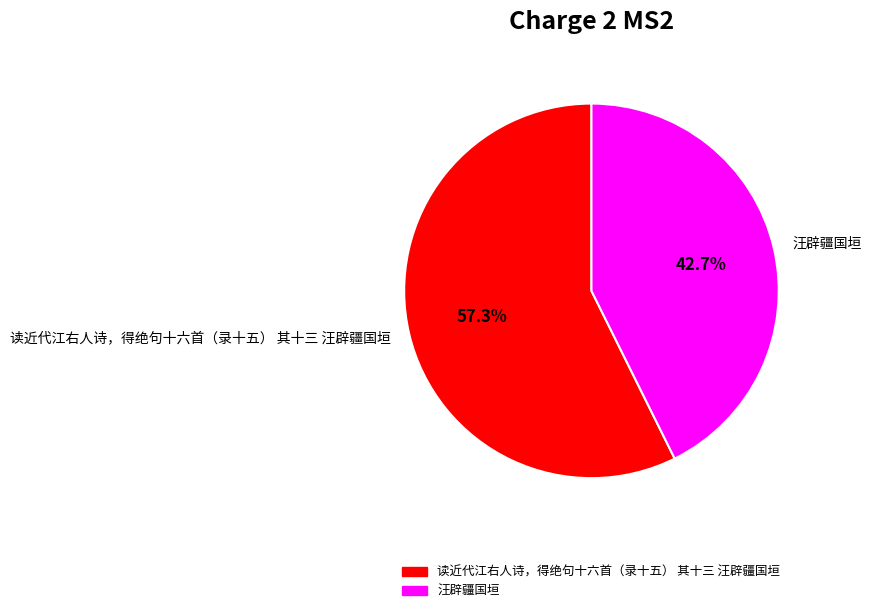

To the nearest percent, what is the difference between the 汪辟疆国垣 and 读近代江右人诗，得绝句十六首（录十五） 其十三 汪辟疆国垣 slice percentages?

15%